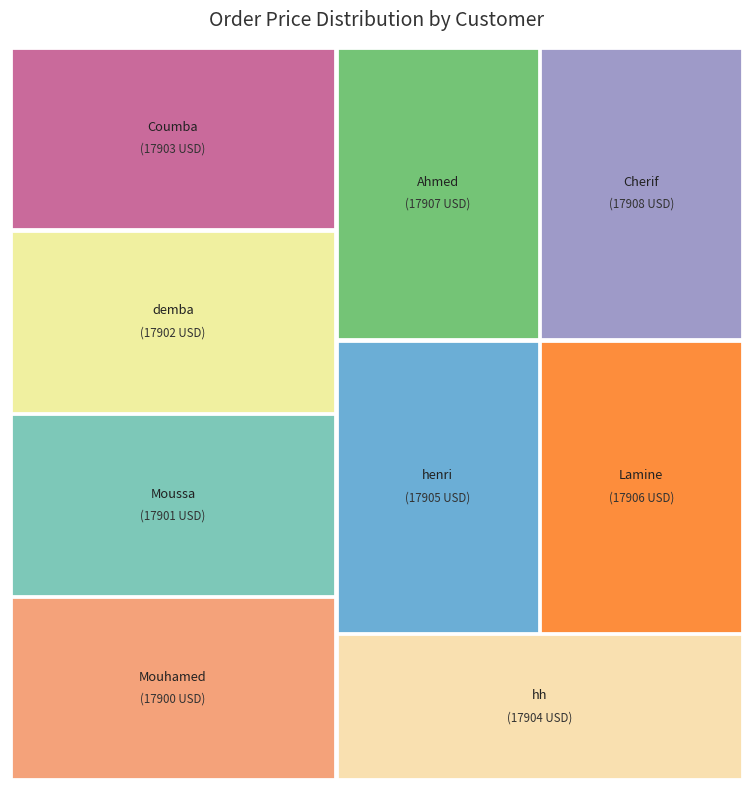

What is the smallest slice in the pie chart?

Mouhamed